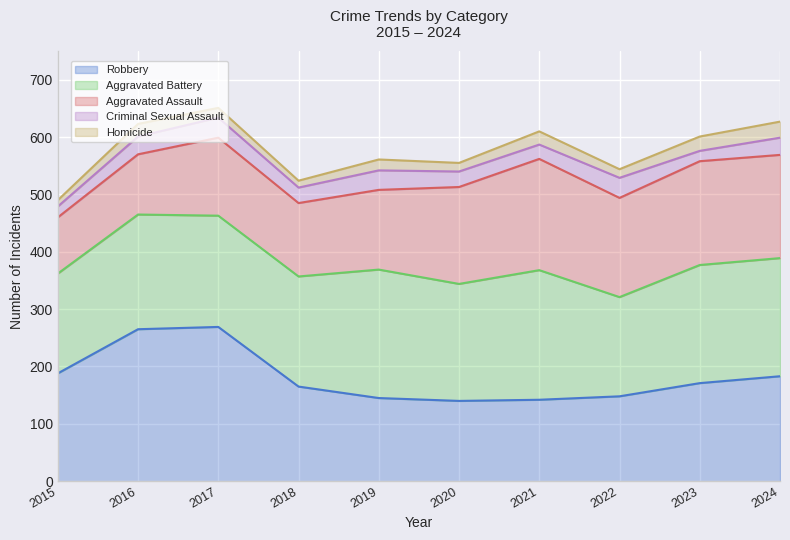

What is the difference between the highest and lowest values at 2024?

178